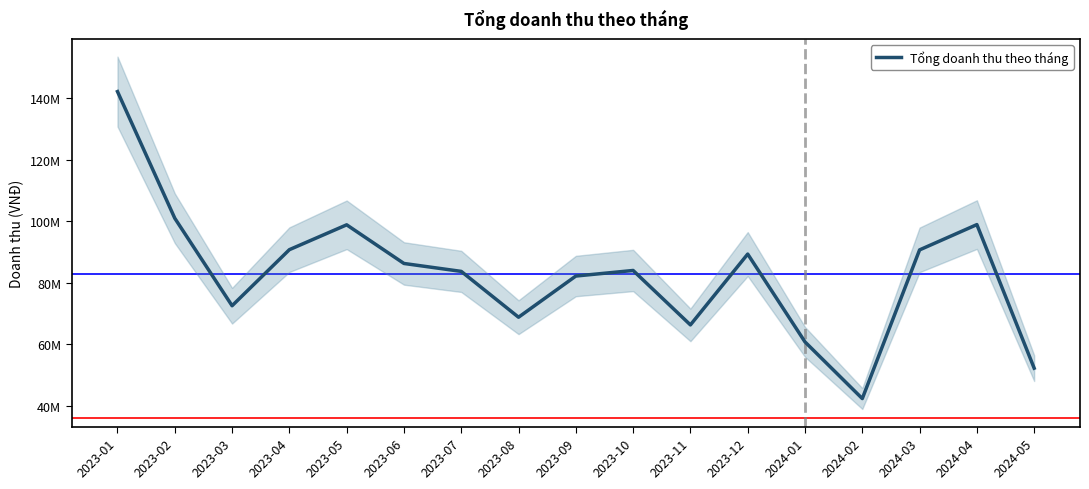

Is it true that the value at 2024-05 is 92112435?

False